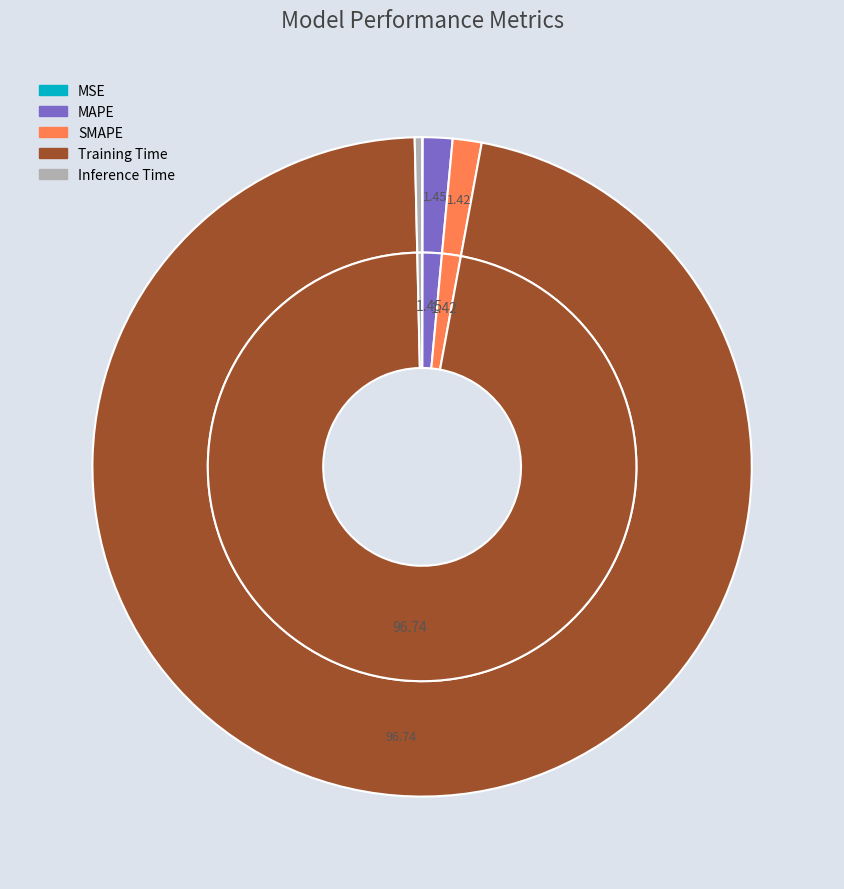

To the nearest percent, what portion does SMAPE represent?

1%